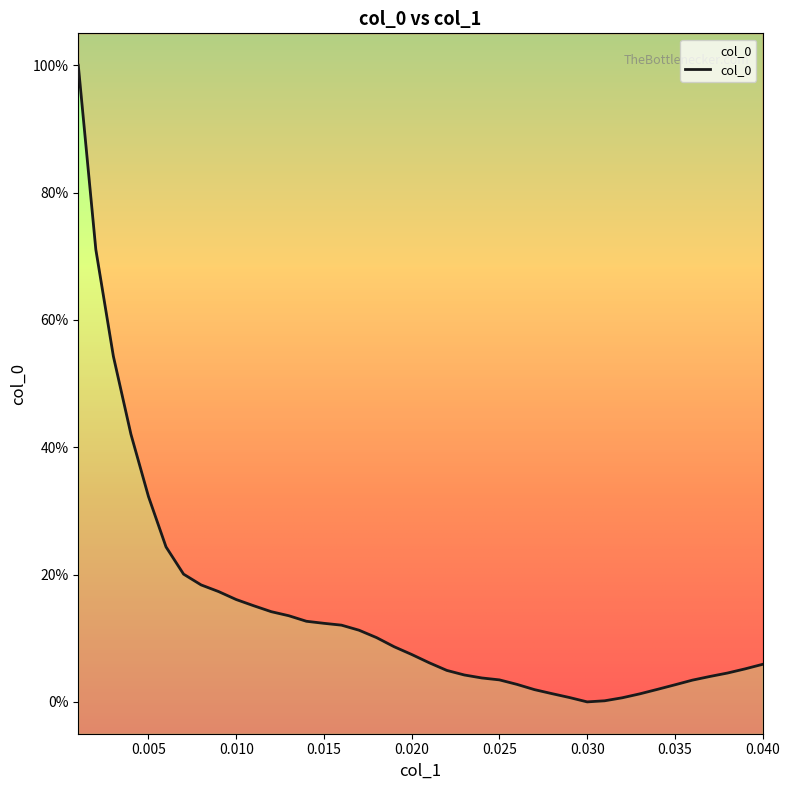

How many lines are shown in the chart?

1